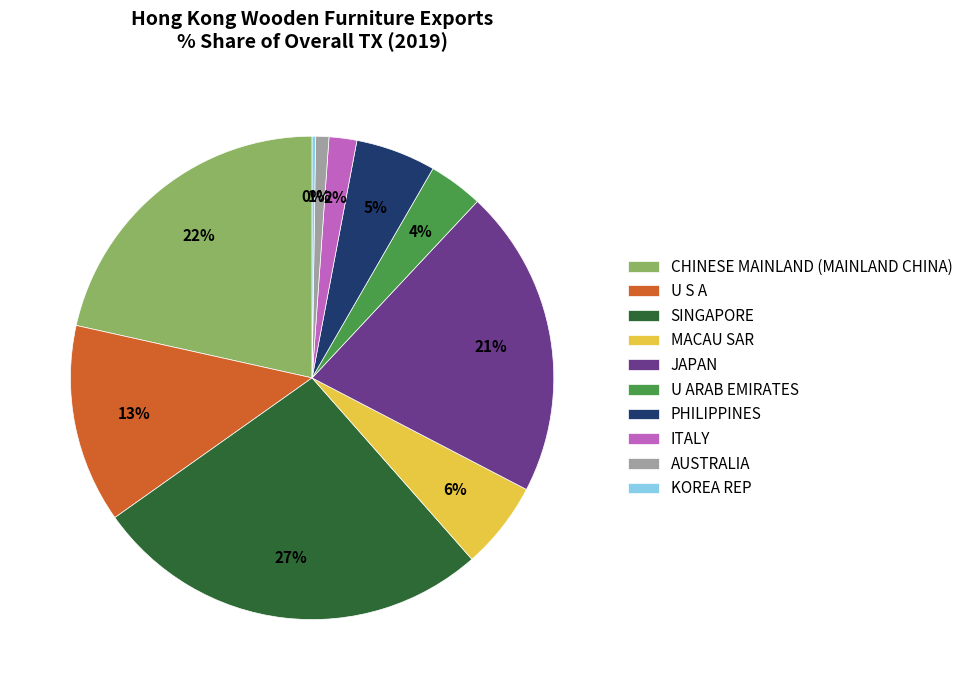

Do JAPAN and U S A together represent more than half of the pie?

No